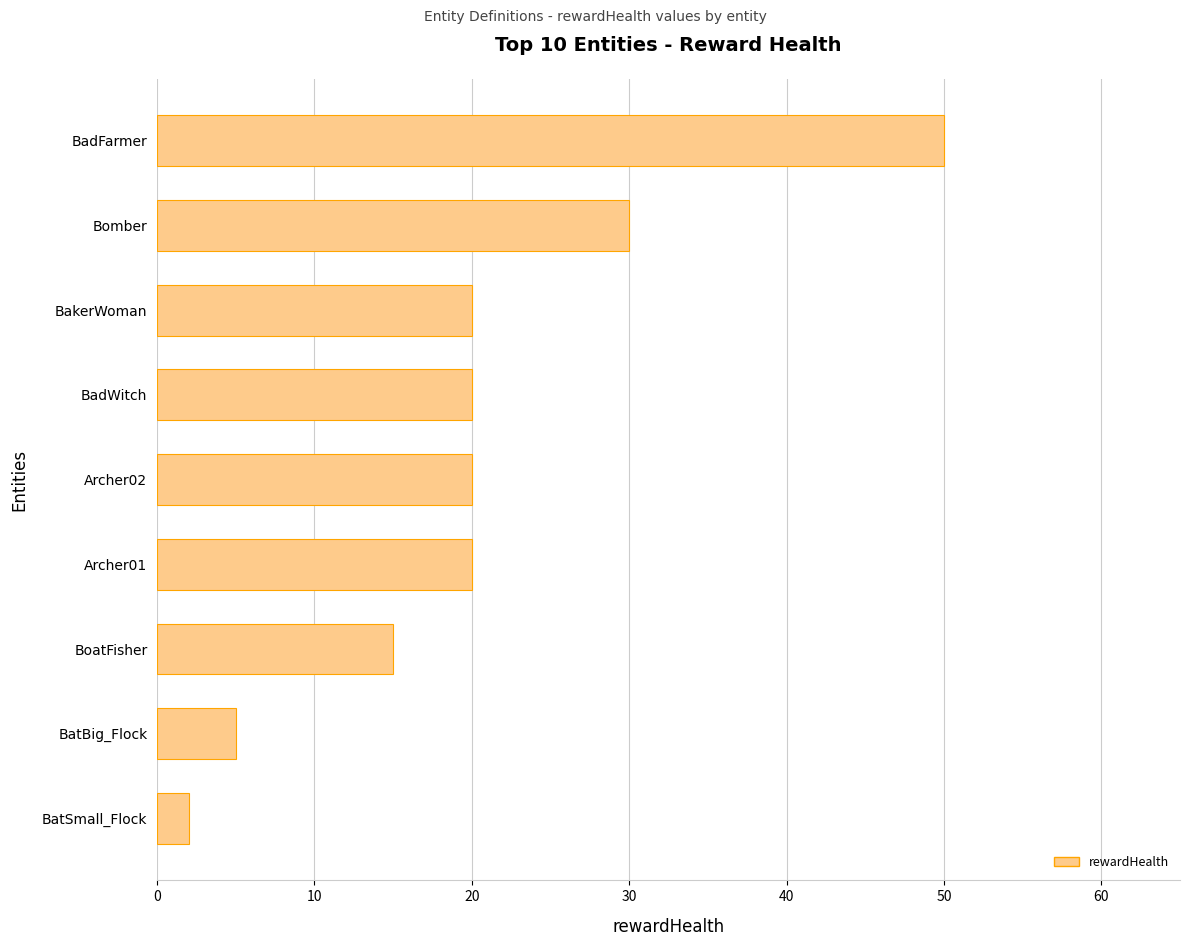

Is it true that the value at Archer02 is 20?

True